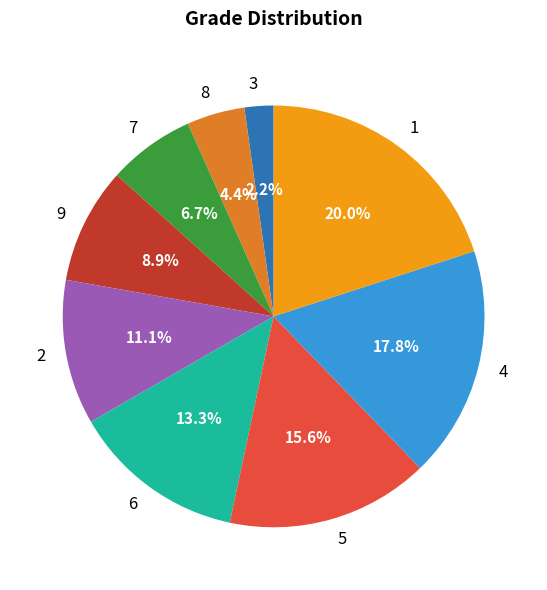

Does 1 account for over 50% of the chart?

No